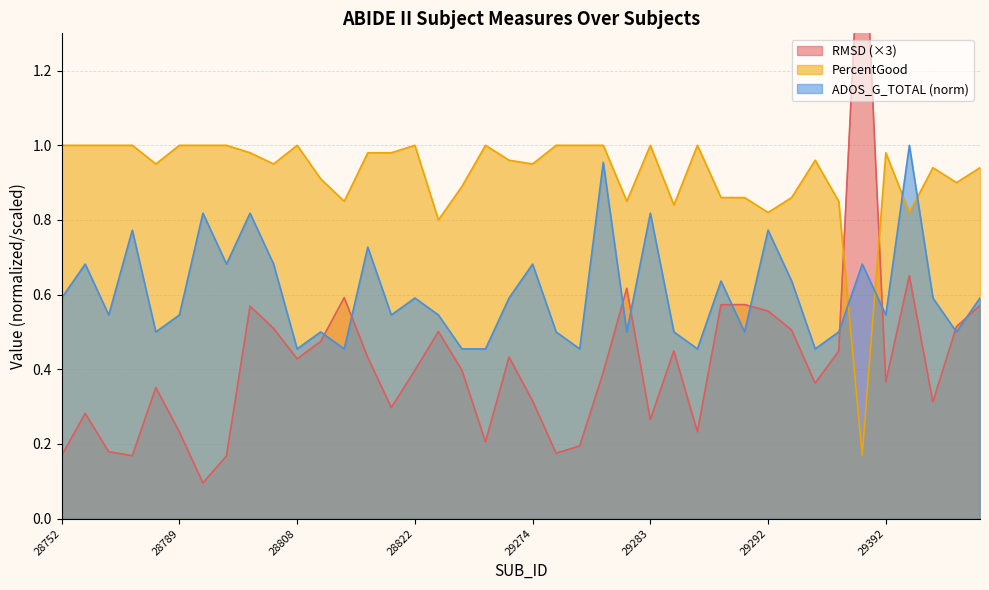

What is the difference between the highest and lowest values at 29292?

0.3